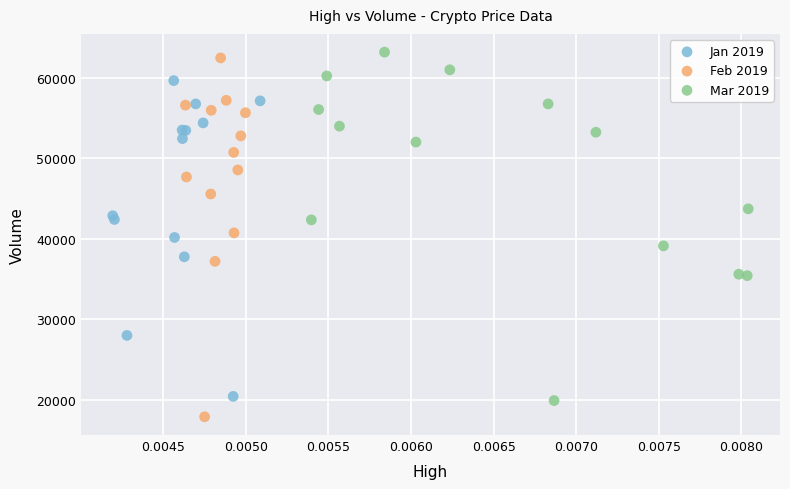

Which series reaches the minimum Y coordinate?

Feb 2019